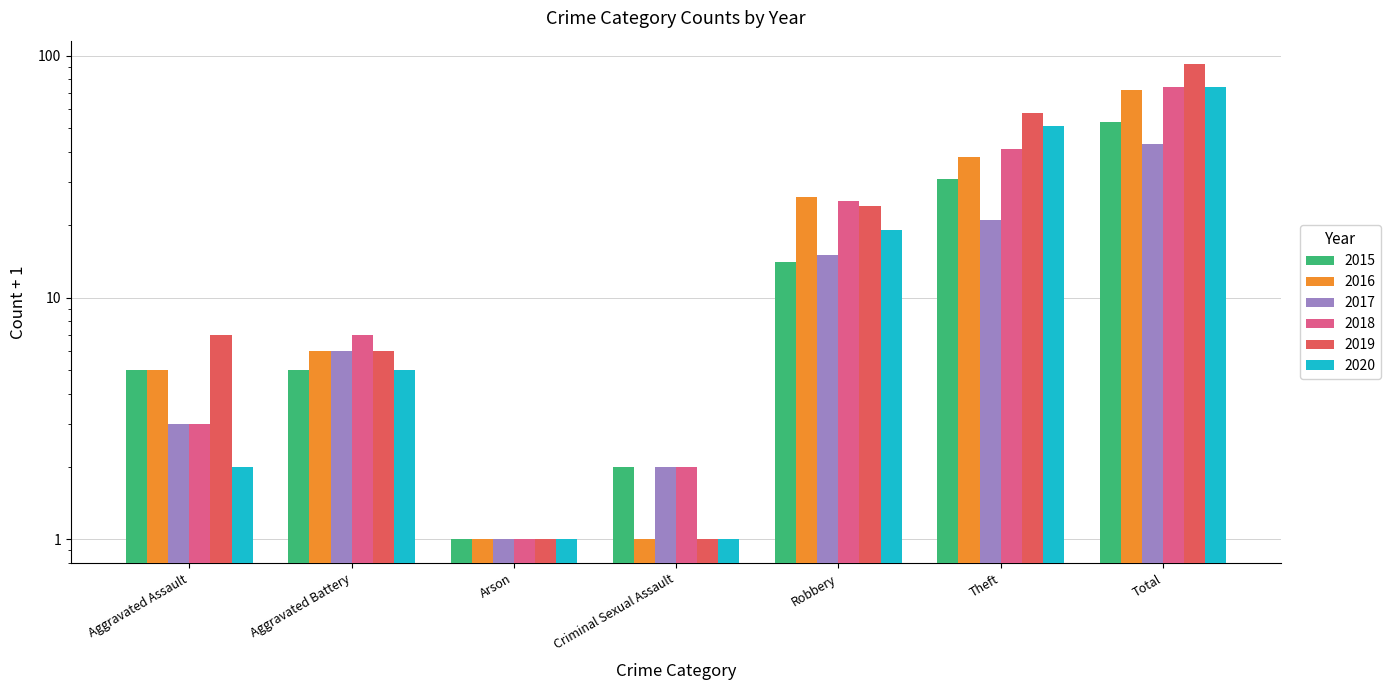

List the series in order of their peak value, highest first.

2019, 2018, 2020, 2016, 2015, 2017